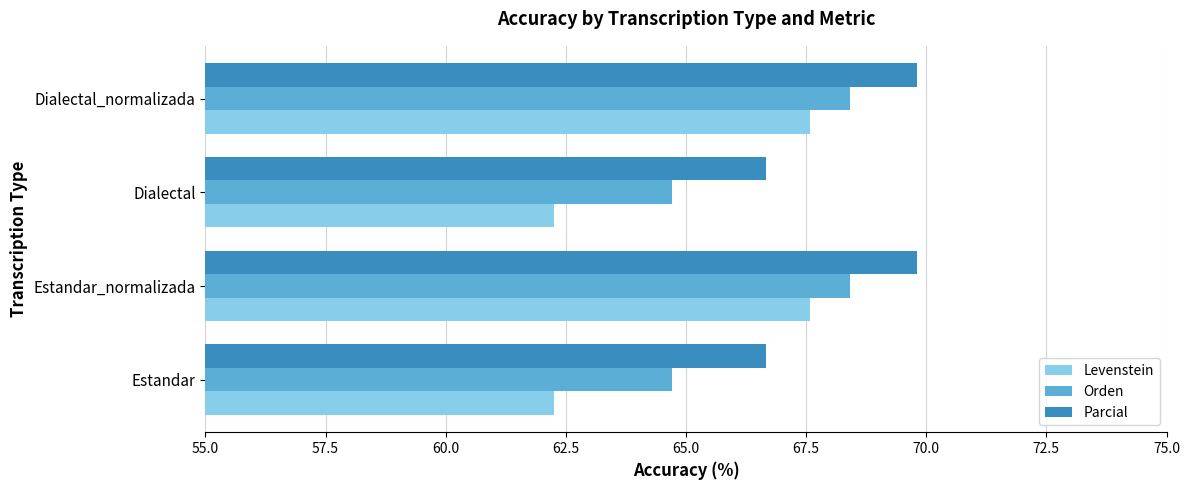

What is the average value of the Parcial series?

68.2